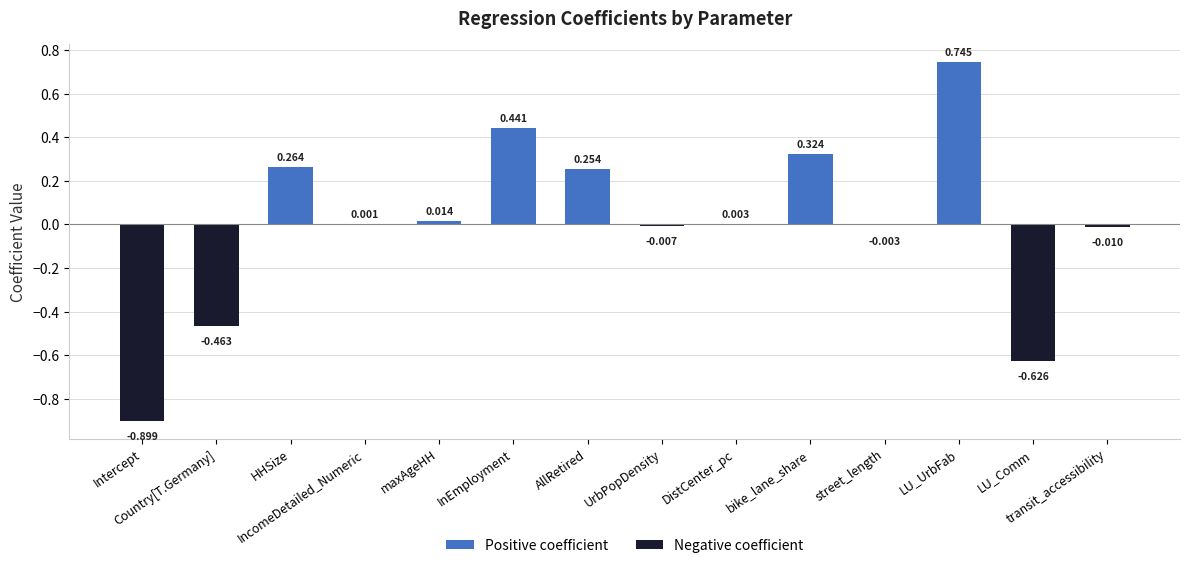

How many positive values are there?

8